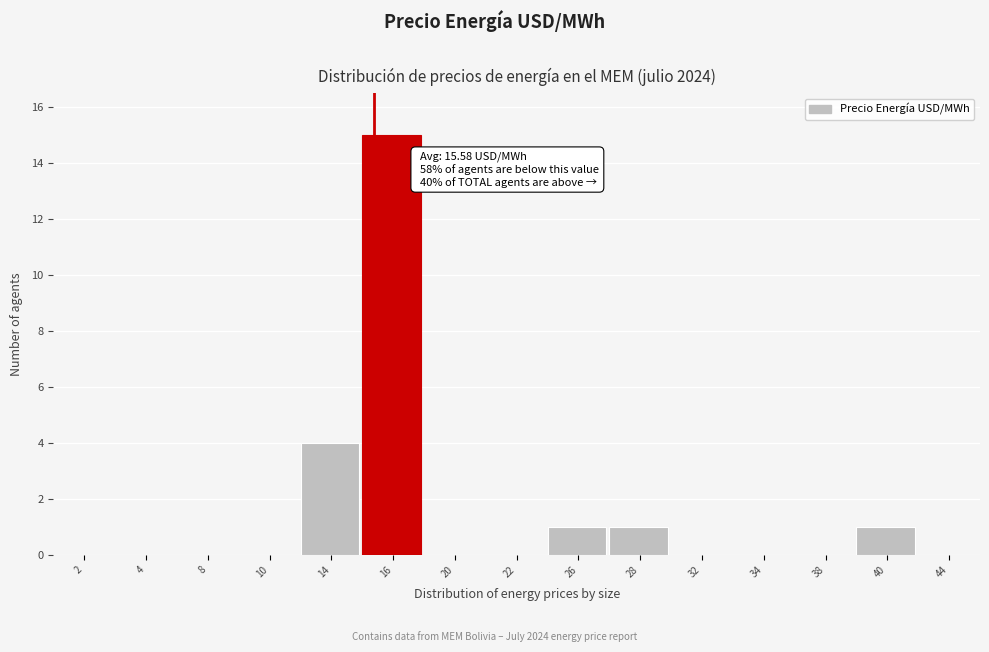

Reading right to left, extract all data points from this chart.

44=0	40=1	38=0	34=0	32=0	28=1	26=1	22=0	20=0	16=15	14=4	10=0	8=0	4=0	2=0